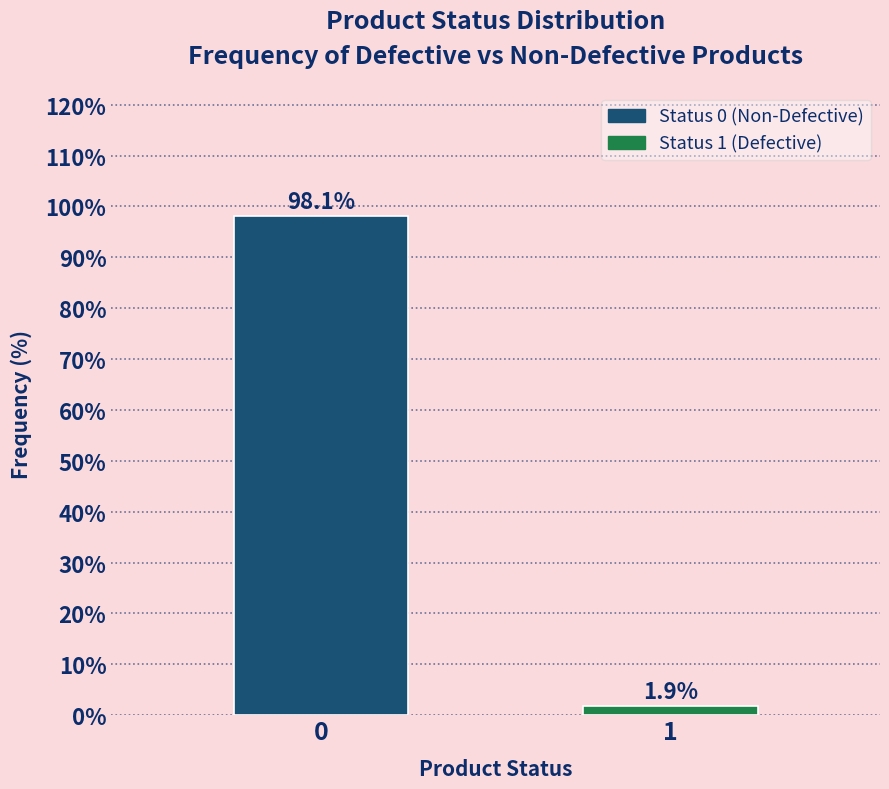

Reading left to right, what are all the values shown in this chart?

98.1	1.9